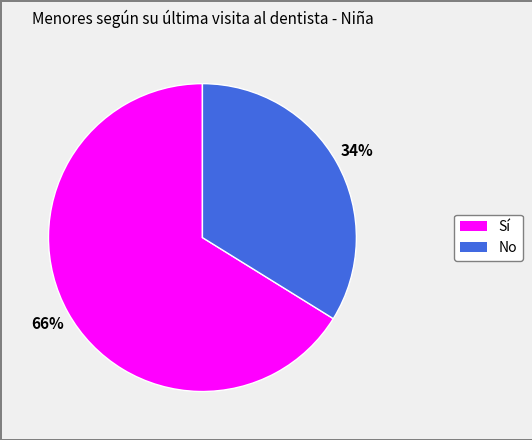

Which category has the smallest portion of the pie?

No